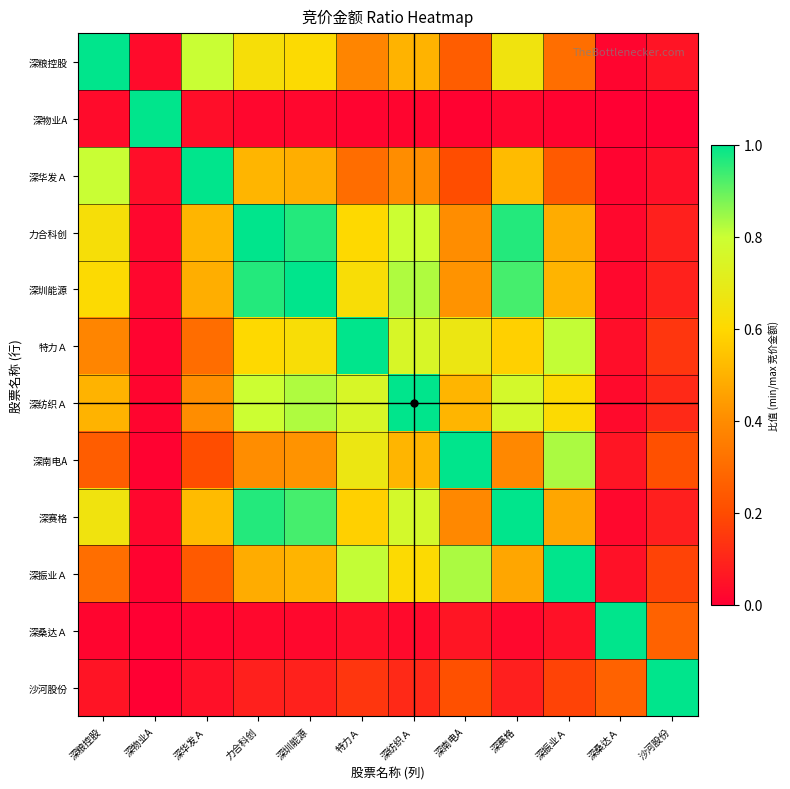

Rank the series at 深粮控股 from lowest to highest value.

深桑达Ａ, 深物业A, 沙河股份, 深南电A, 深振业Ａ, 特力Ａ, 深纺织Ａ, 深圳能源, 力合科创, 深赛格, 深华发Ａ, 深粮控股